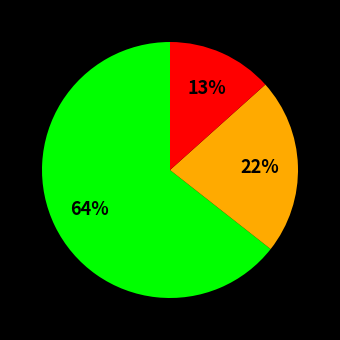

Is there a majority slice in this chart?

Yes